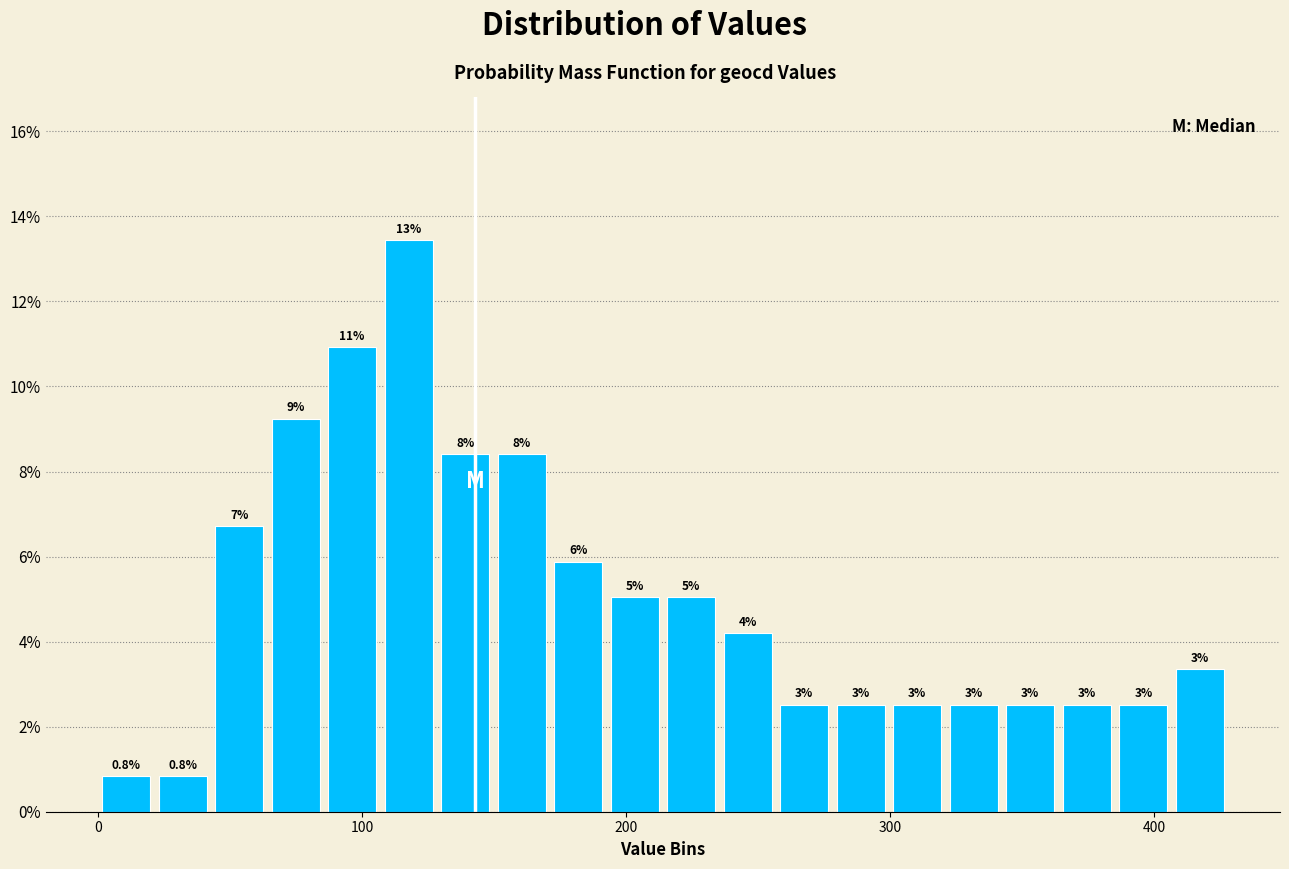

Around what value on the x-axis is the tallest bar? Give the approximate position of its centre, as read against the axis.

120